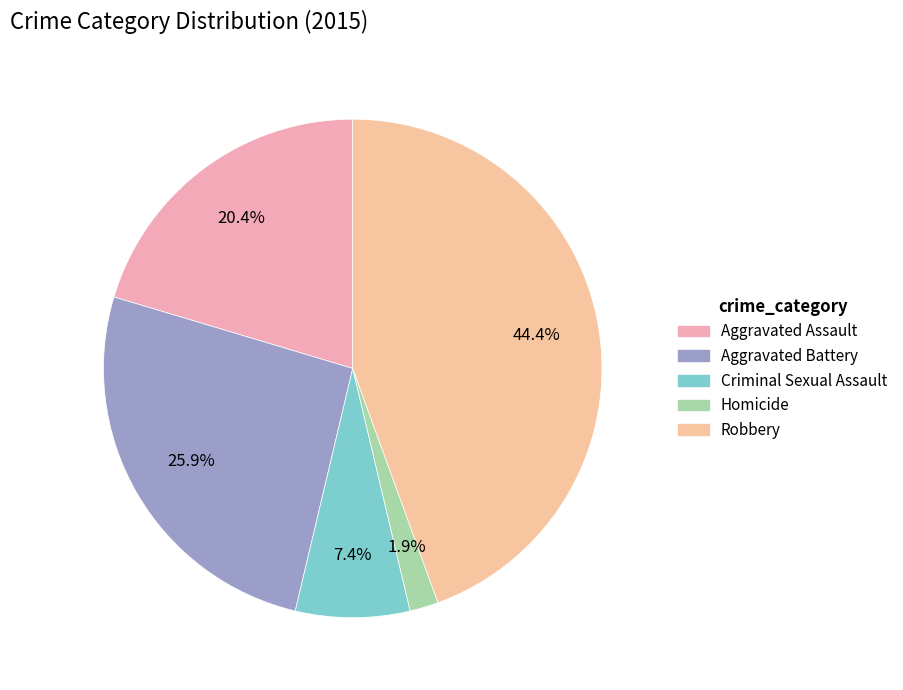

True or false: Aggravated Assault accounts for 10% of the total.

False